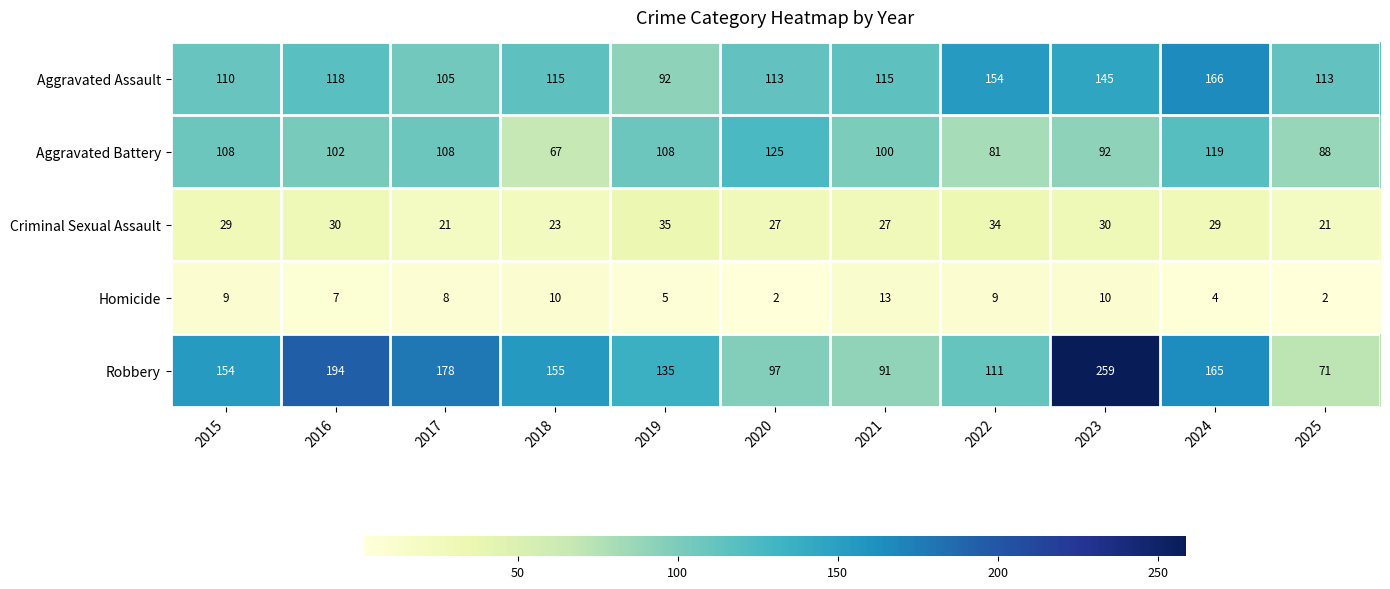

What is the average value of the Aggravated Assault series?

122